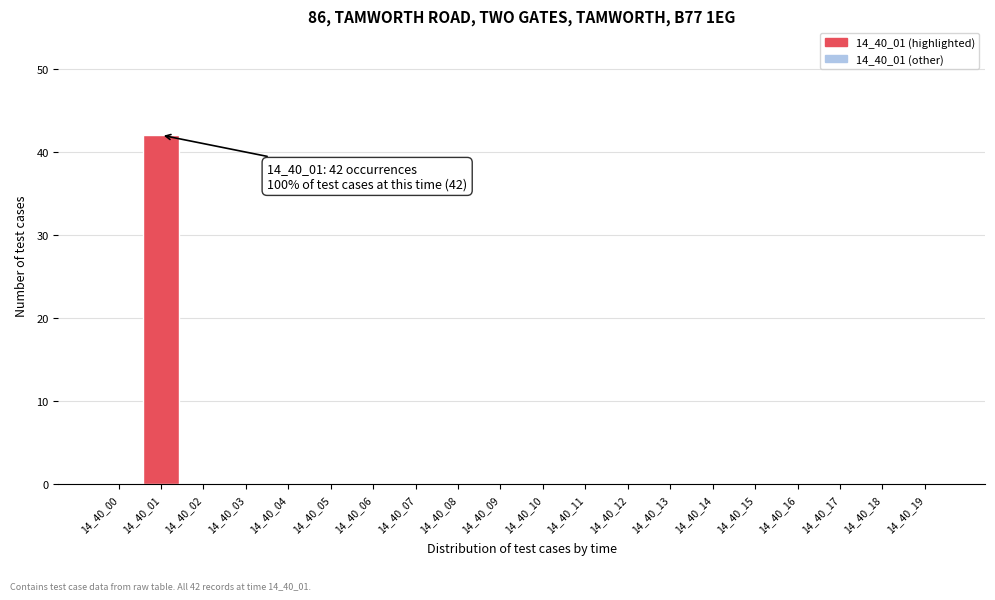

Reading left to right, extract all data points from this chart.

14_40_00=0	14_40_01=42	14_40_02=0	14_40_03=0	14_40_04=0	14_40_05=0	14_40_06=0	14_40_07=0	14_40_08=0	14_40_09=0	14_40_10=0	14_40_11=0	14_40_12=0	14_40_13=0	14_40_14=0	14_40_15=0	14_40_16=0	14_40_17=0	14_40_18=0	14_40_19=0